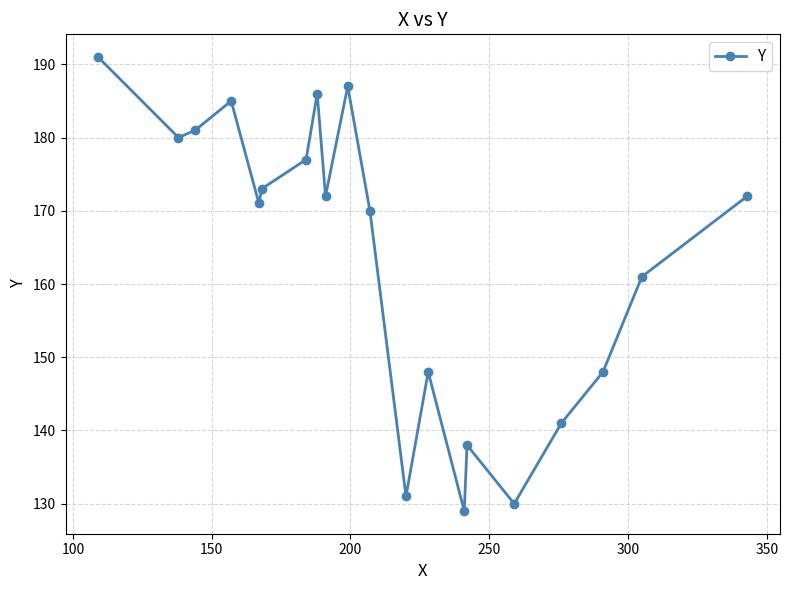

Reading left to right, extract all data points from this chart.

191	180	181	185	171	173	177	186	172	187	170	131	148	129	138	130	141	148	161	172